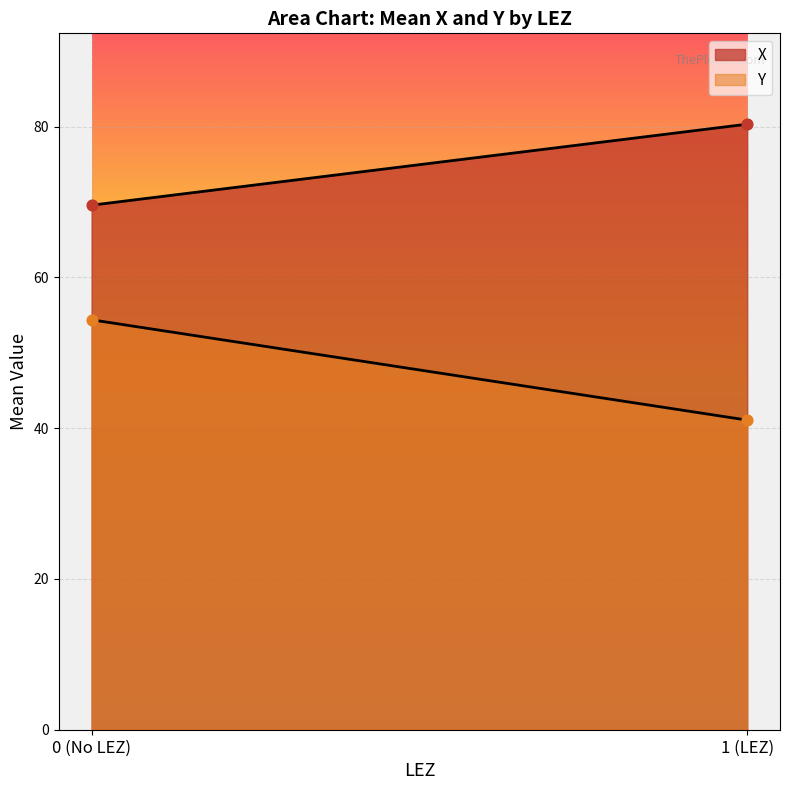

Which series contains the highest Y value?

X